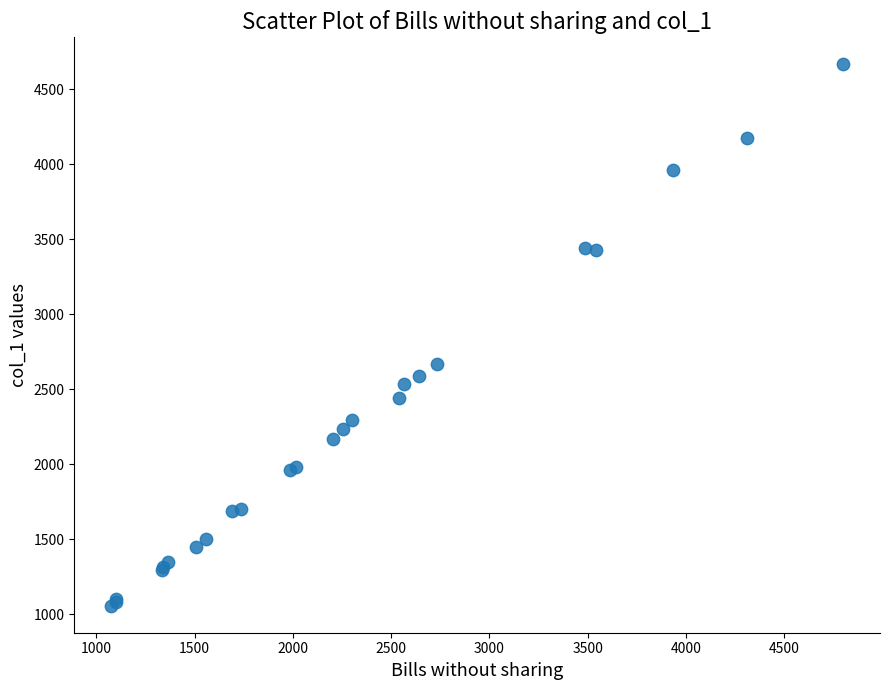

What Y value in the scatter plot is closest to 2862?

2670.0